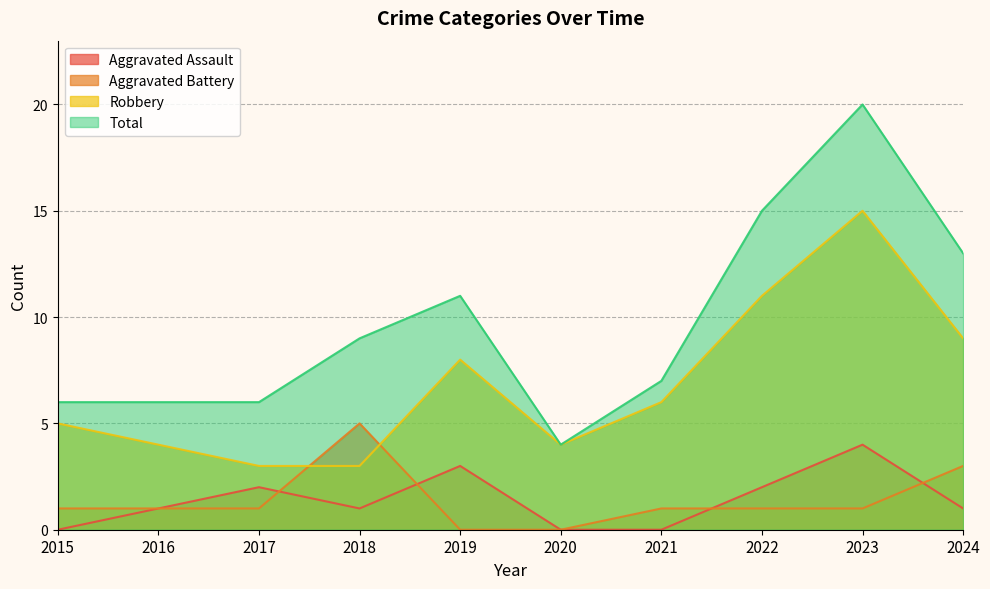

What is the difference between the highest and lowest values at 2024?

12